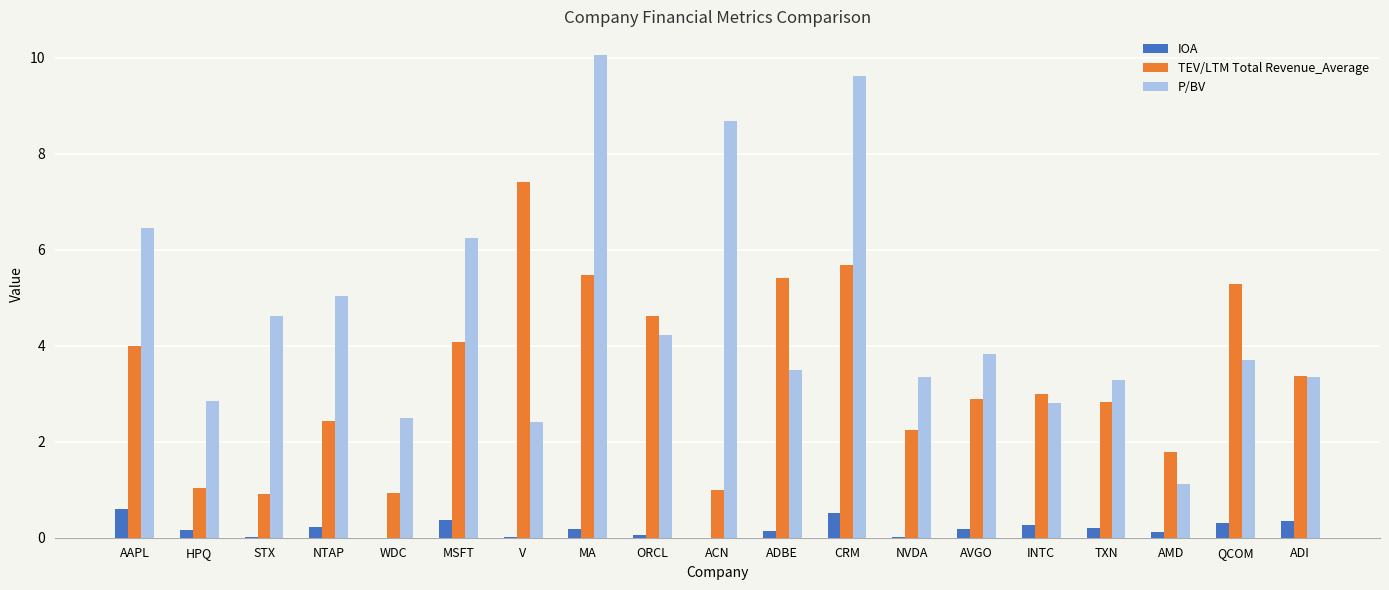

The value of P/BV at AMD is 1.1. True or false?

True